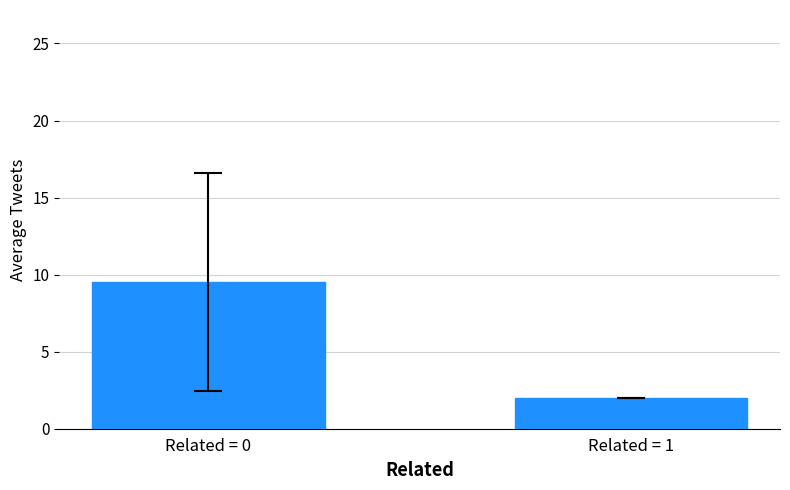

The chart shows a value of 3.0 at Related = 1. True or false?

False